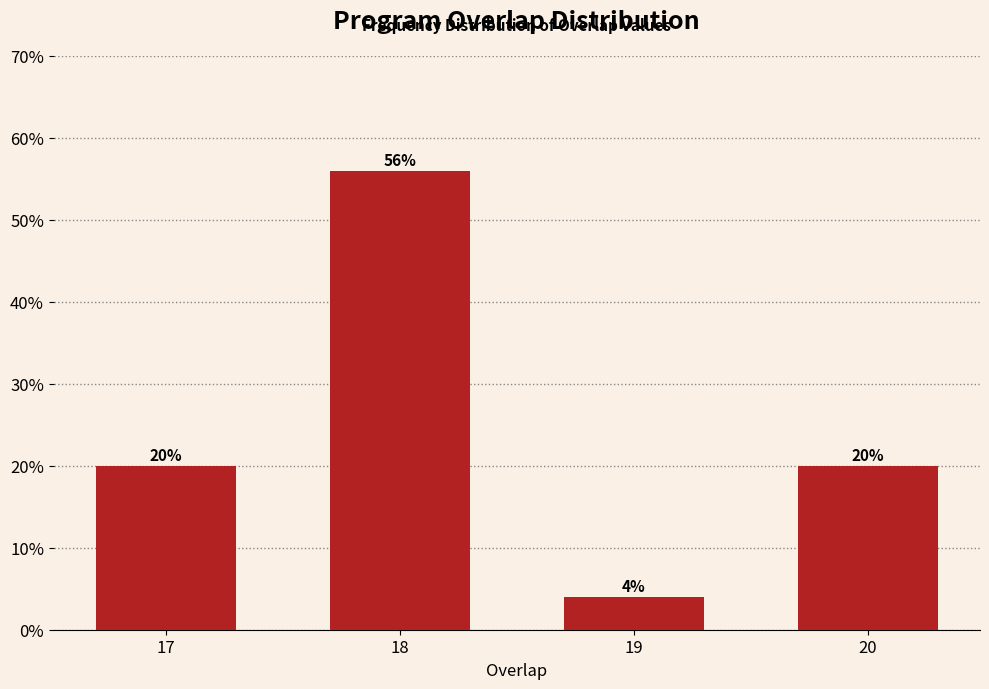

Reading left to right, transcribe all the data shown in this chart.

17=20.0	18=56.0	19=4.0	20=20.0